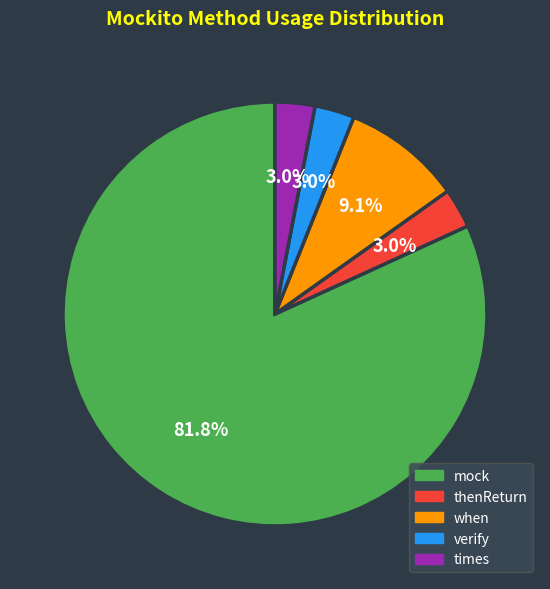

What is the majority slice?

mock